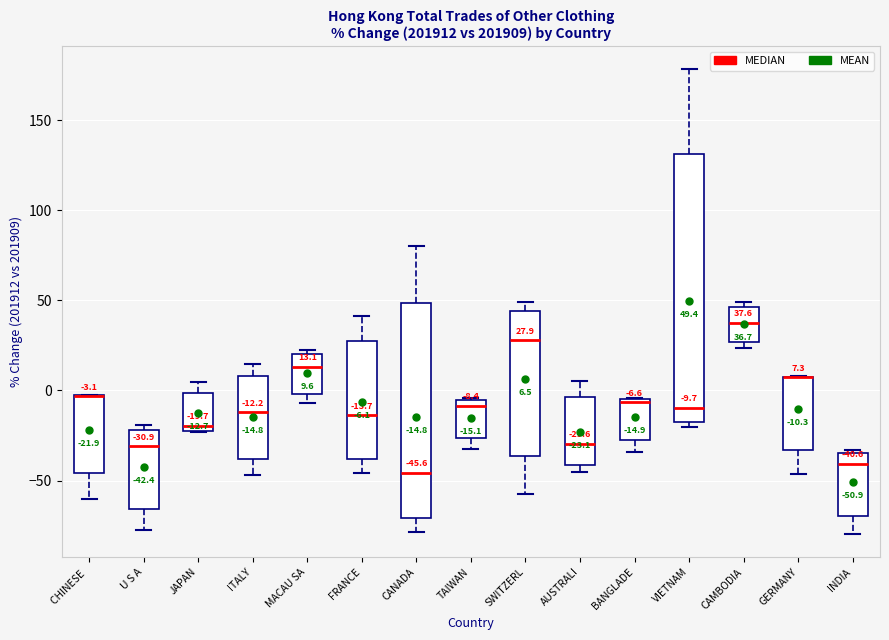

Comparing the boxes themselves (not the whiskers), which one is the tallest?

VIETNAM